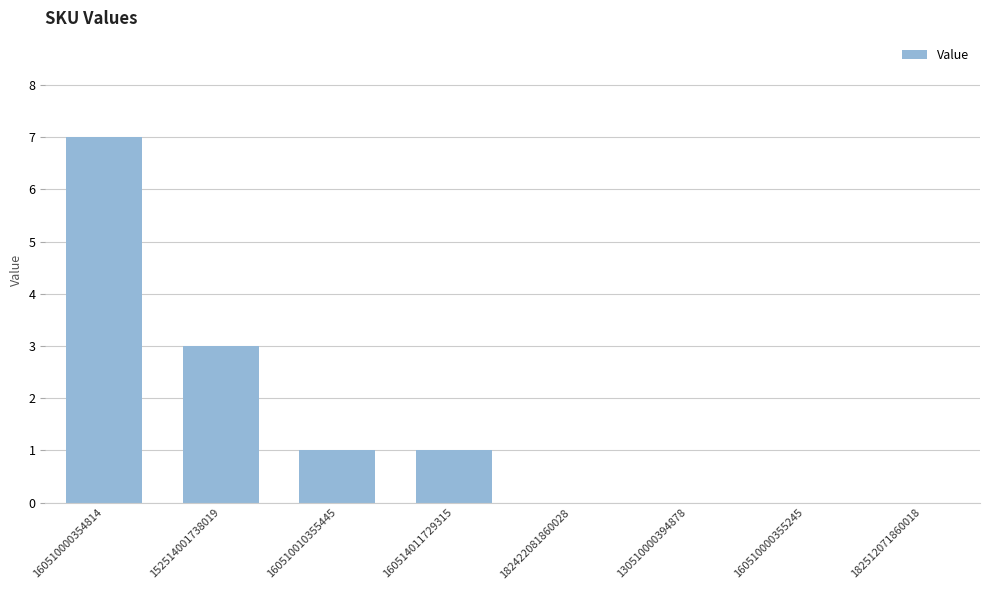

Is it true that the value at 160510000355245 is 2?

False